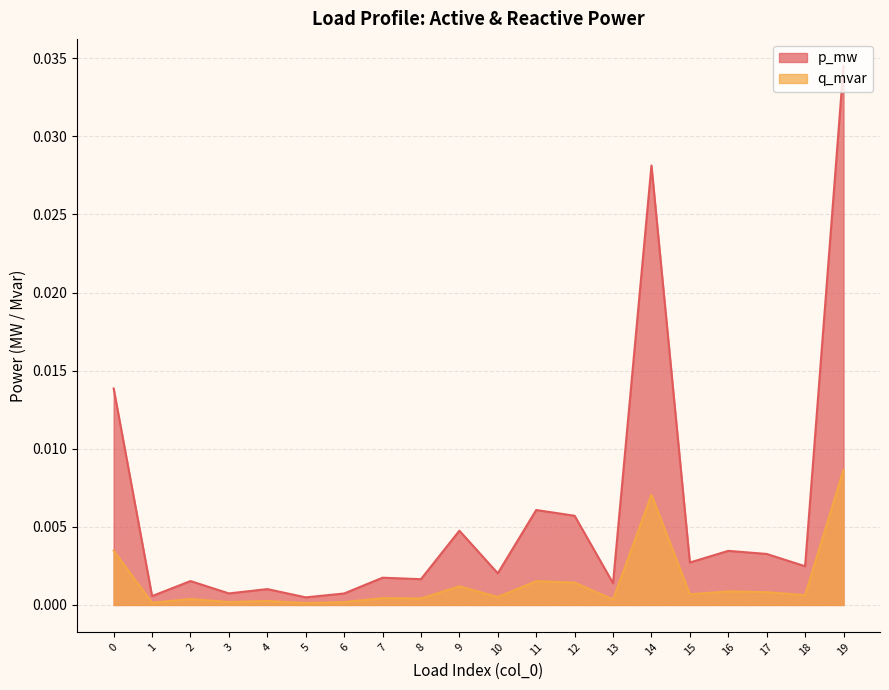

The value of p_mw at 3 is 0.0. True or false?

False